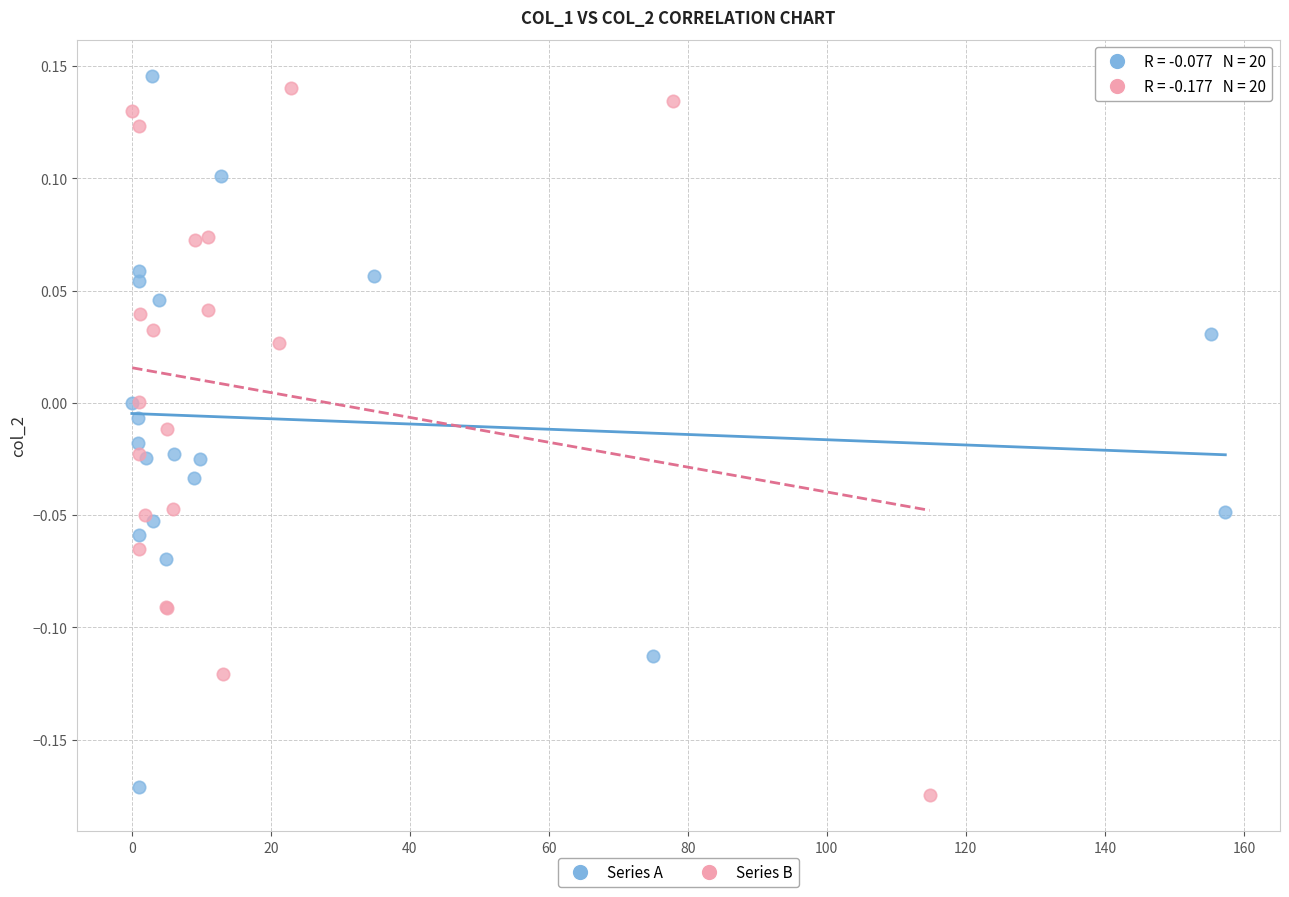

Which series contains the lowest Y value?

Series B